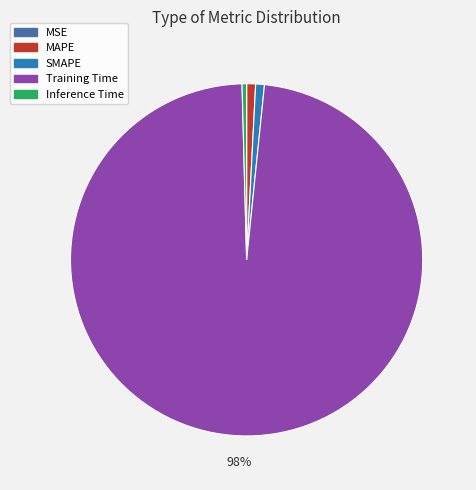

Do Training Time and SMAPE together represent more than half of the pie?

Yes